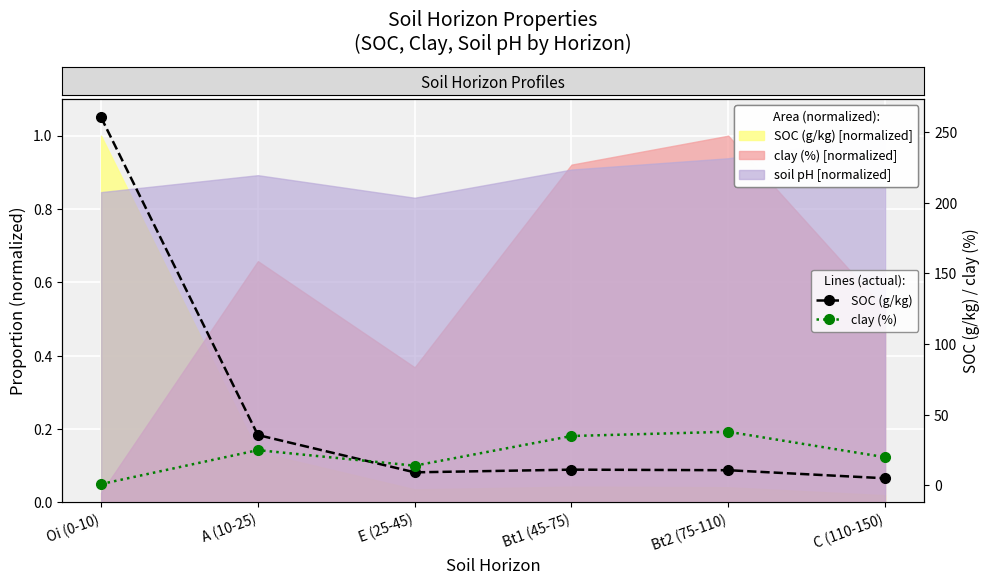

Which series has the largest total across all categories?

SOC (g/kg)